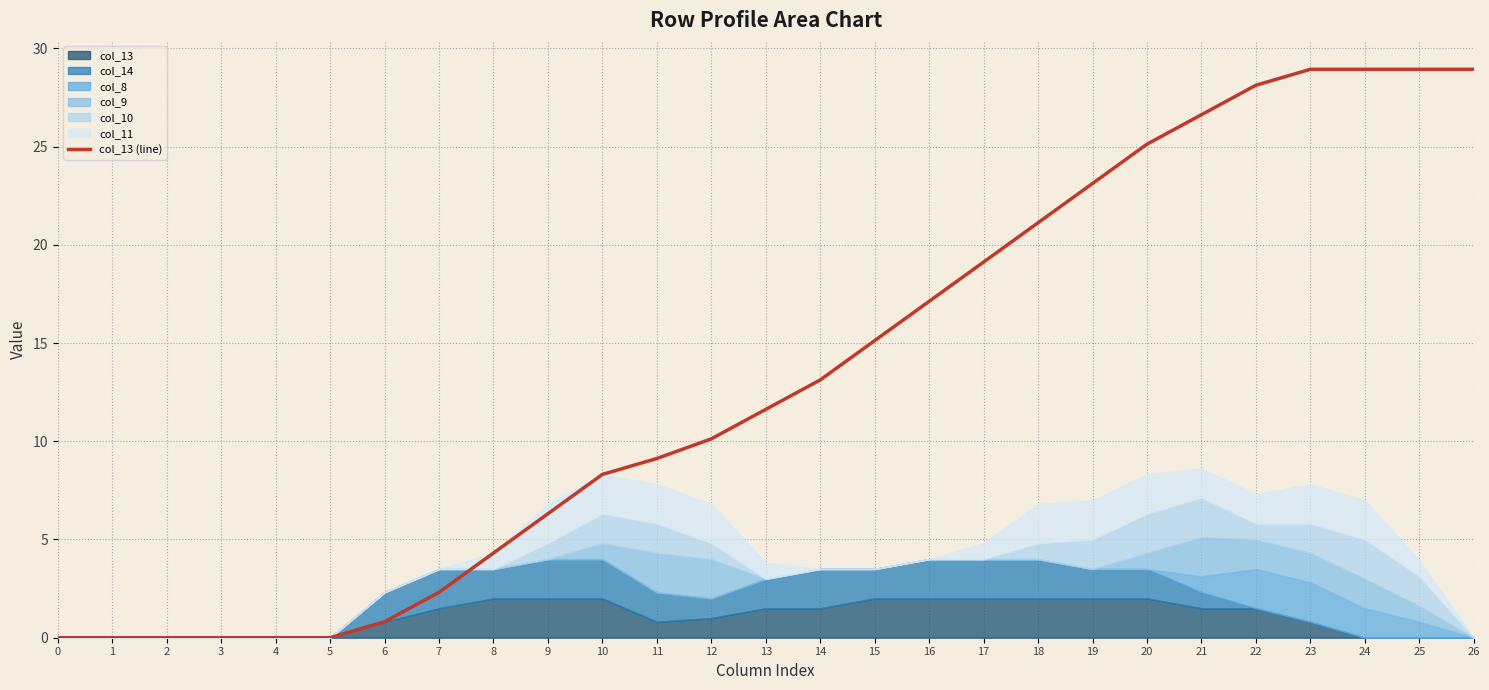

True or false: the data has more than 2 interior local peaks.

False